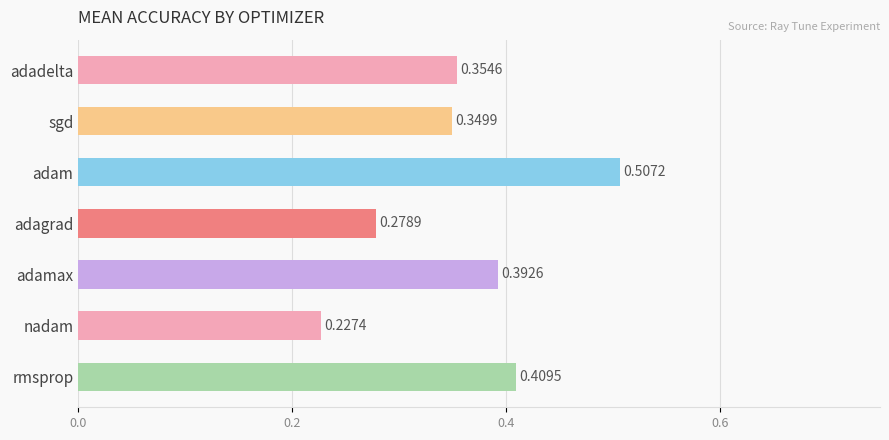

What is the label of the 2nd bar from the top?

sgd